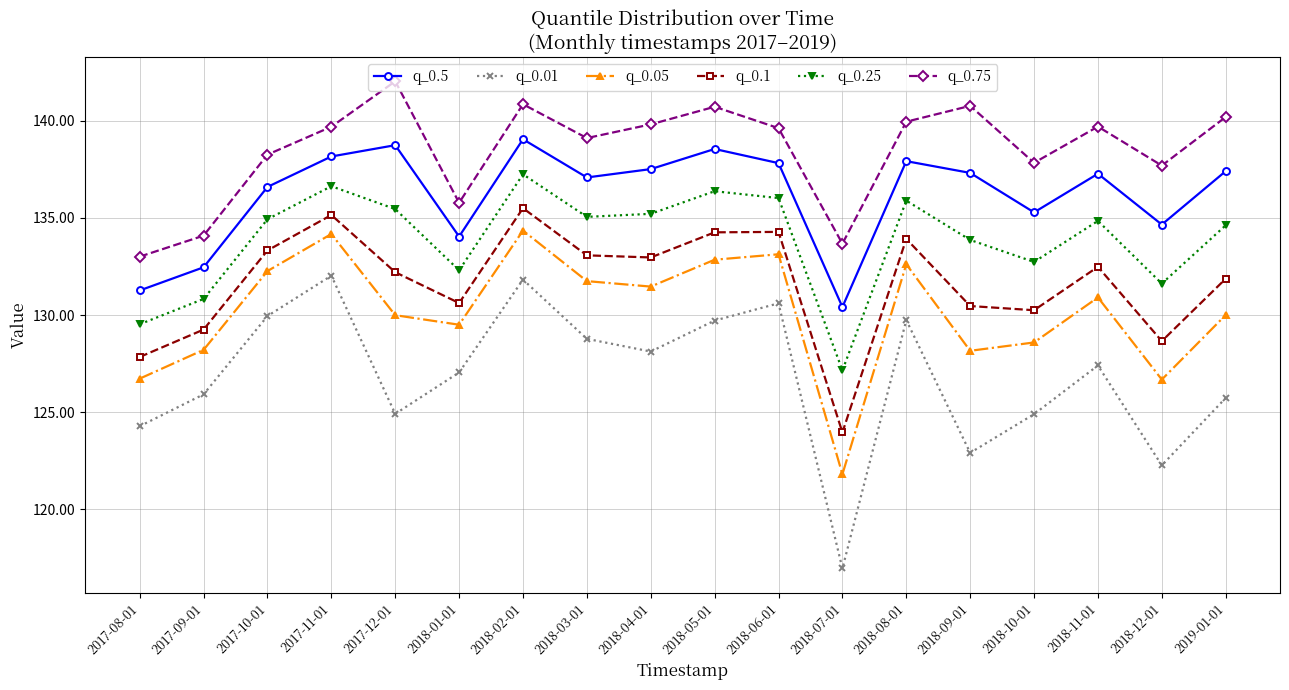

What is the greatest value displayed?

142.0